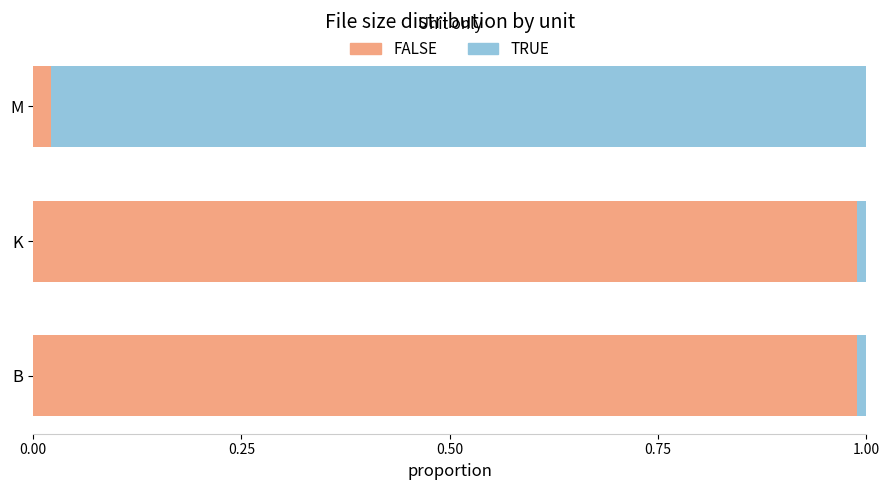

What is the sum of all FALSE values?

2.0